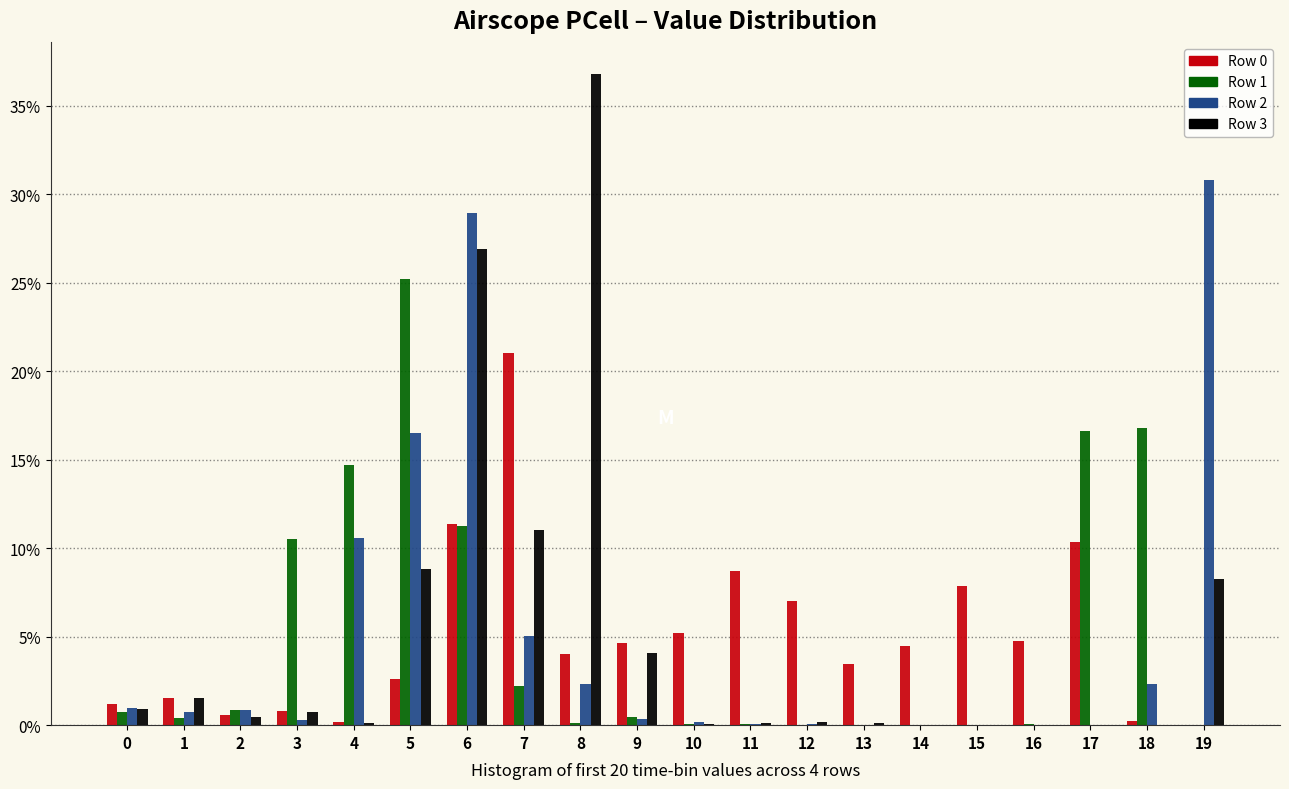

Are the bars grouped side by side (vs. stacked)?

Yes